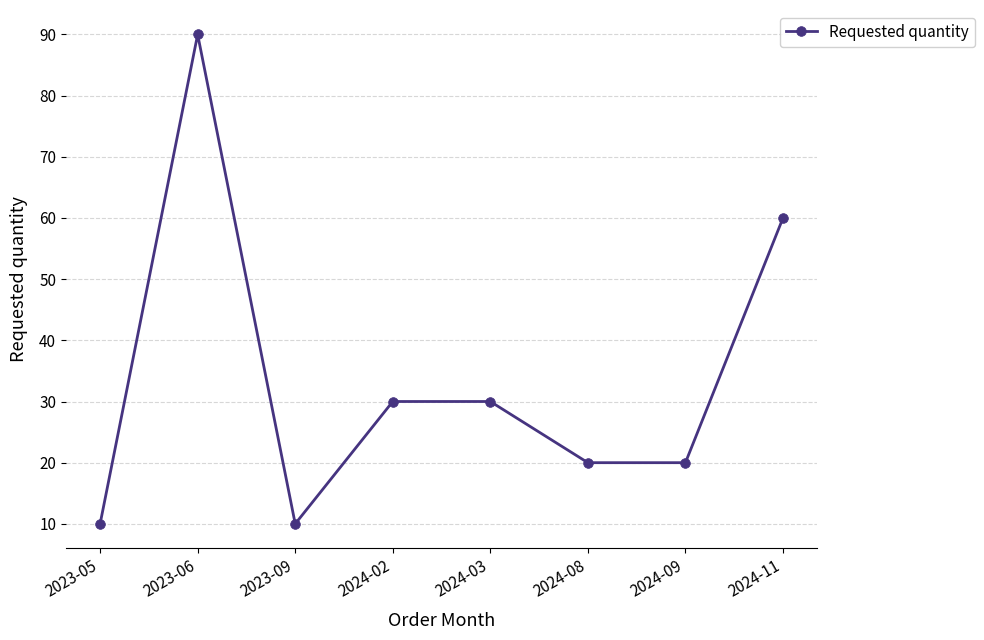

At which category does the data reach its first local peak?

2023-06